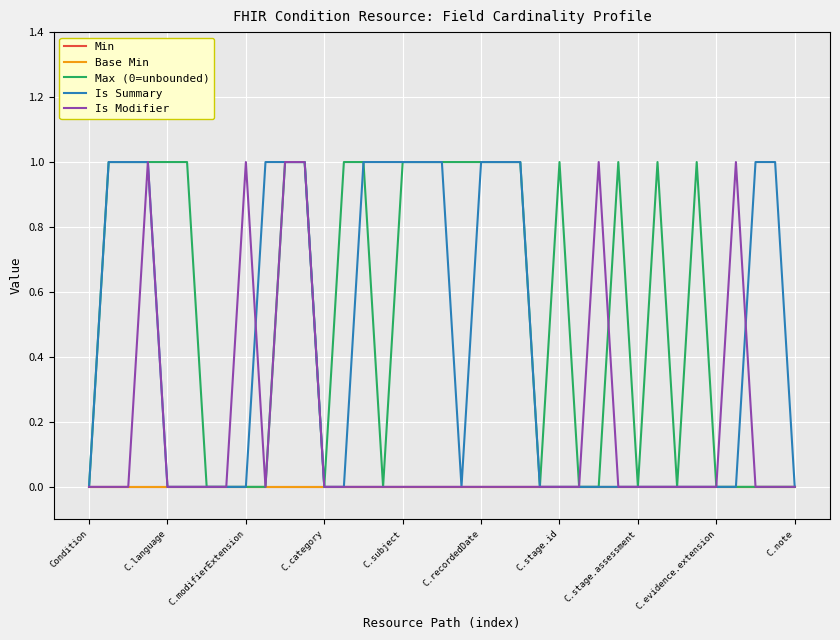

True or false: Min and Max (0=unbounded) cross at least once.

False